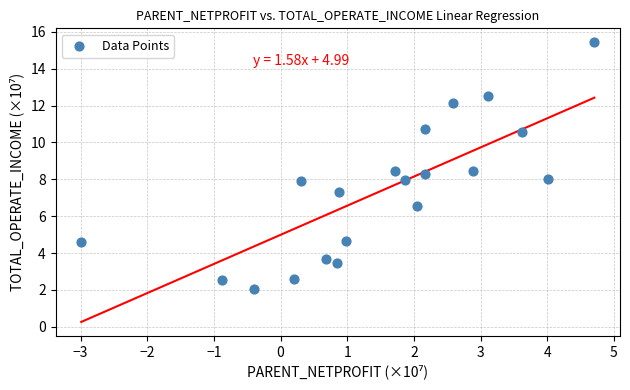

What is the range of X values (max minus min)?

7.7